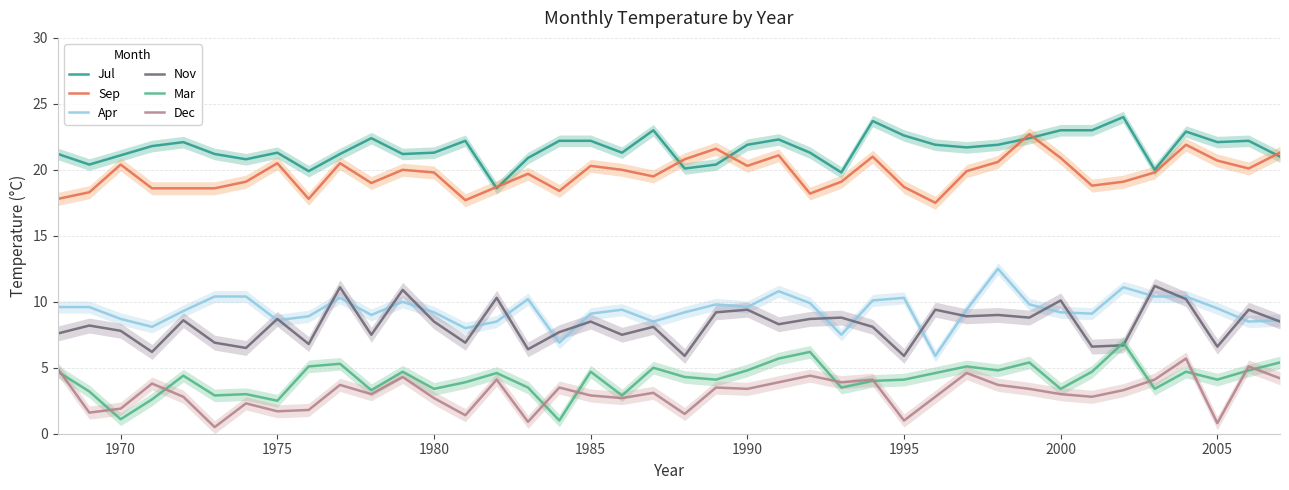

Count the number of categories in the chart.

40